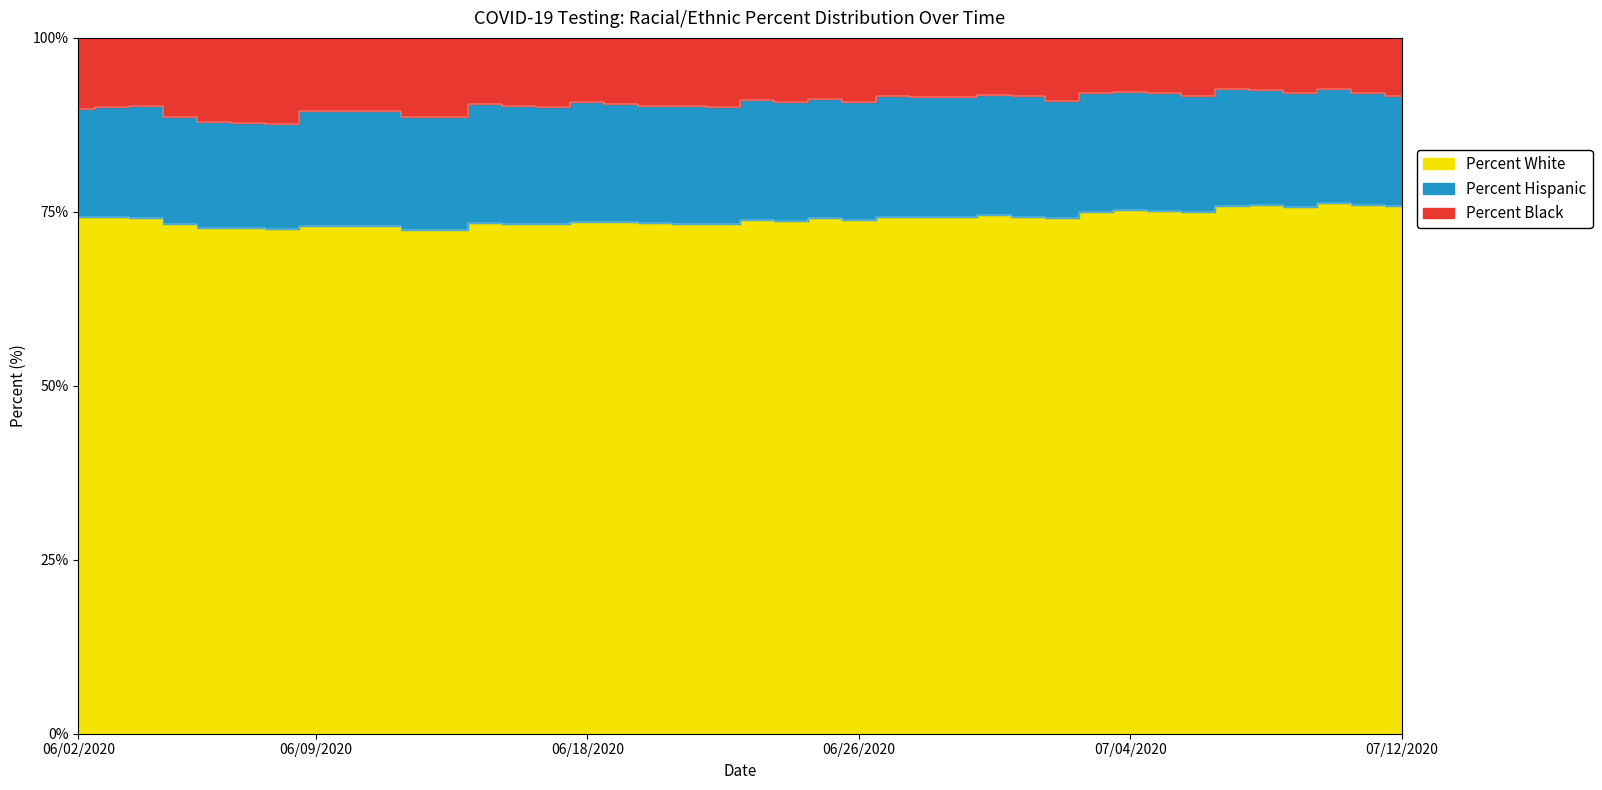

At which label is Percent Hispanic closest to 16?

06/04/2020